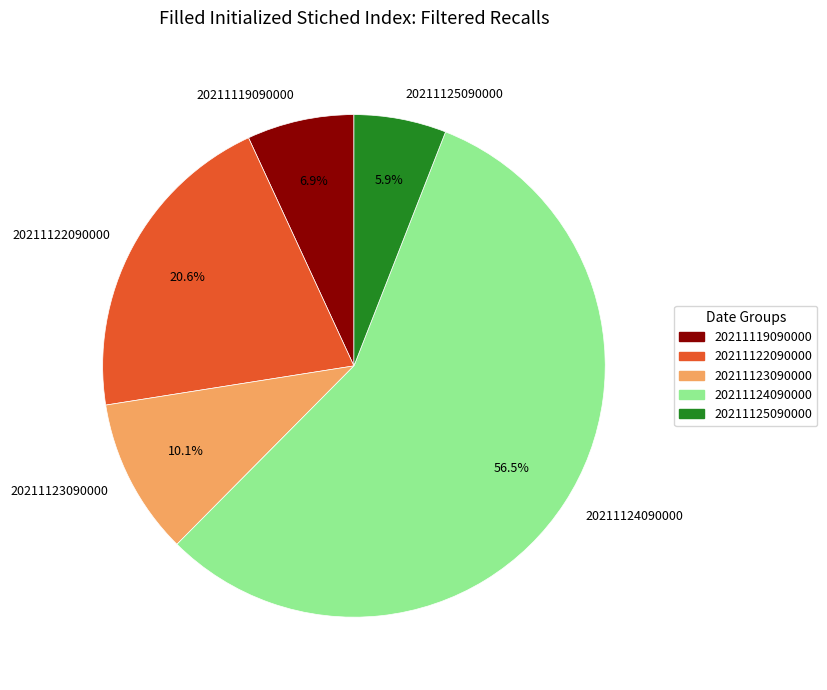

Do 20211119090000 and 20211122090000 together represent more than half of the pie?

No